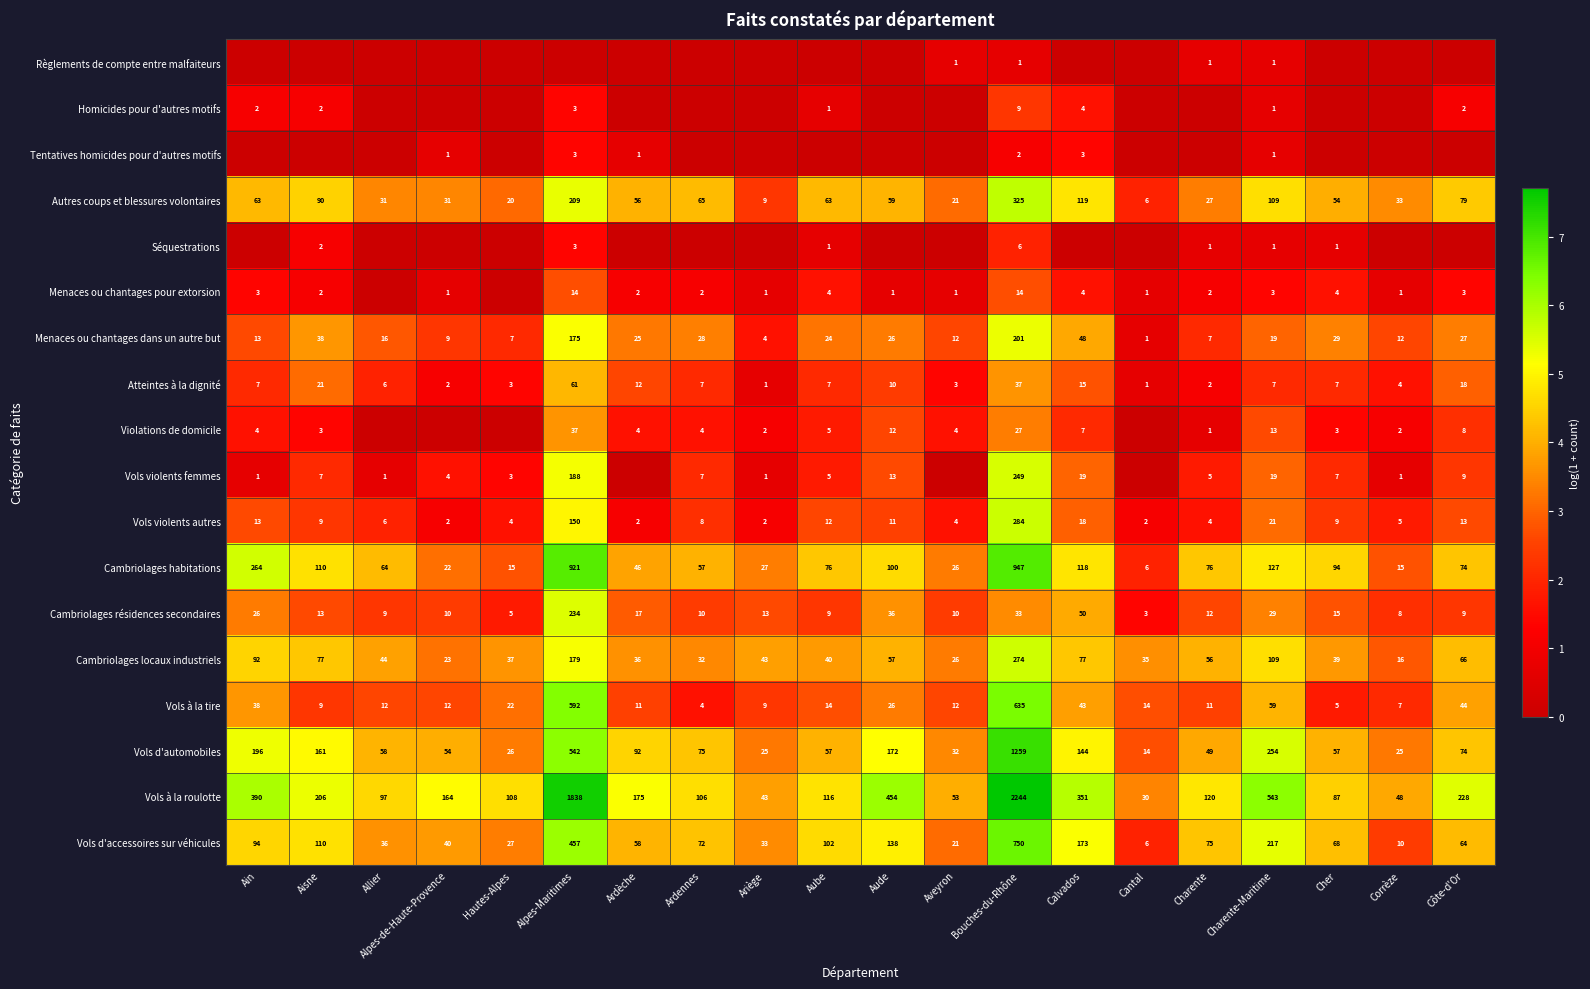

What is the spread (max minus min) of values at Bouches-du-Rhône?

2243